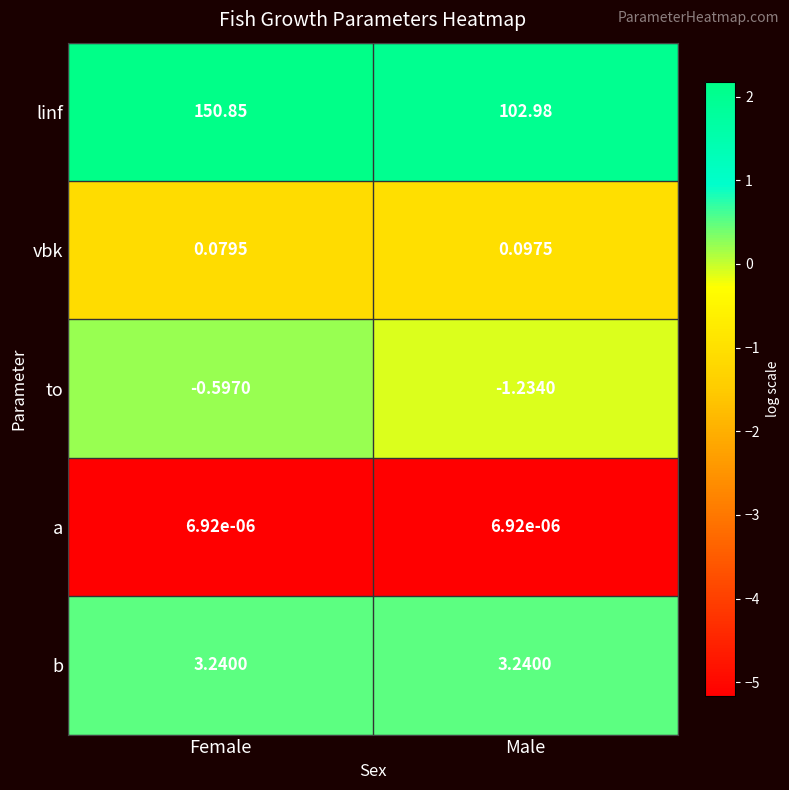

Between Female and Male, which series saw the biggest shift?

linf